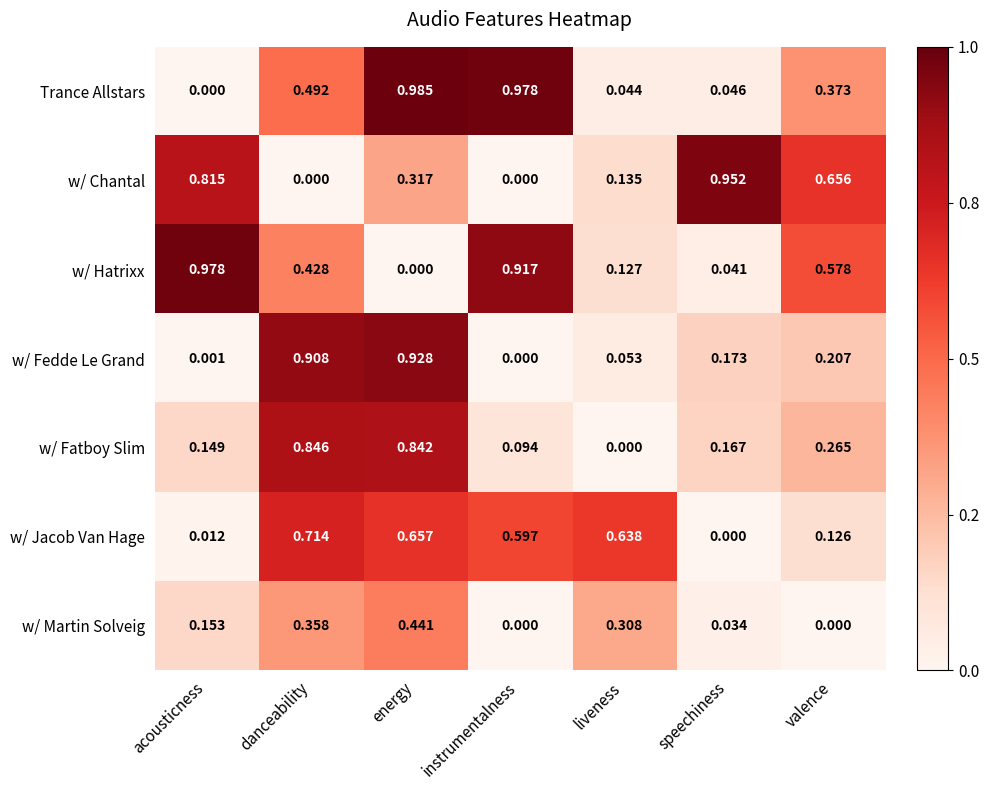

At which category is the sum across all series the highest?

energy